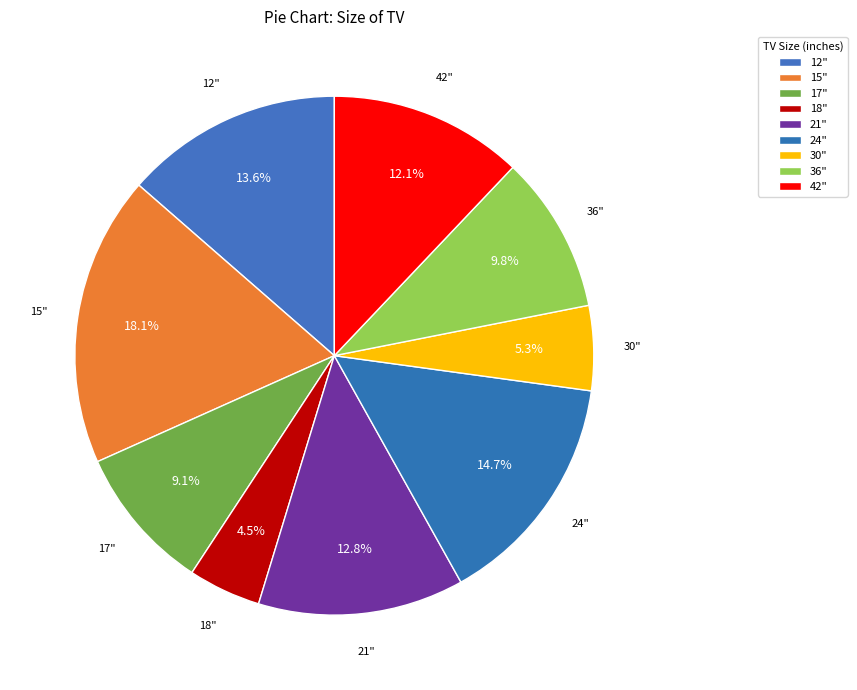

What portion of the pie excludes 24"?

85.3%